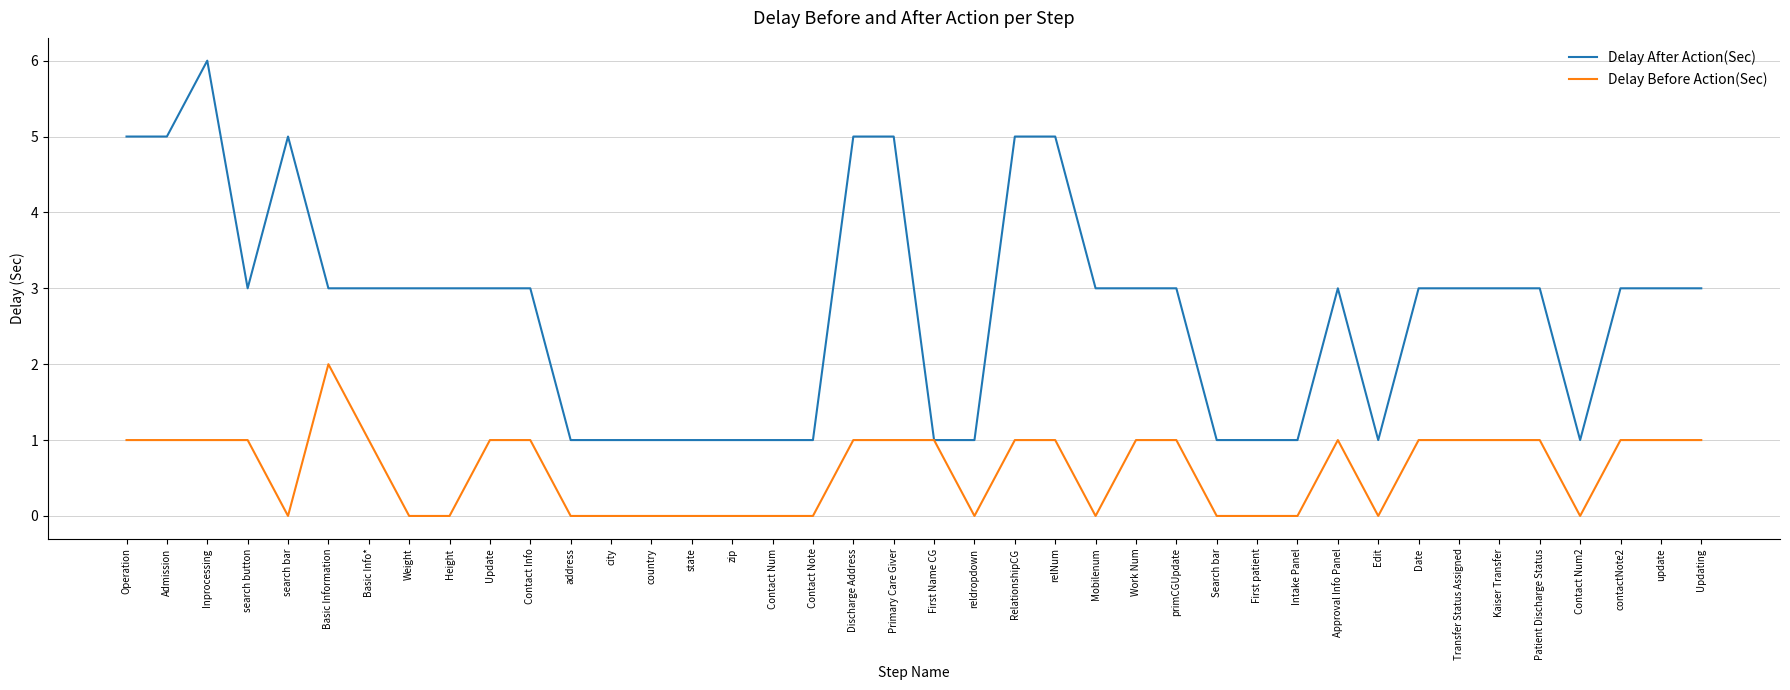

At which category is the sum across all series the highest?

Inprocessing